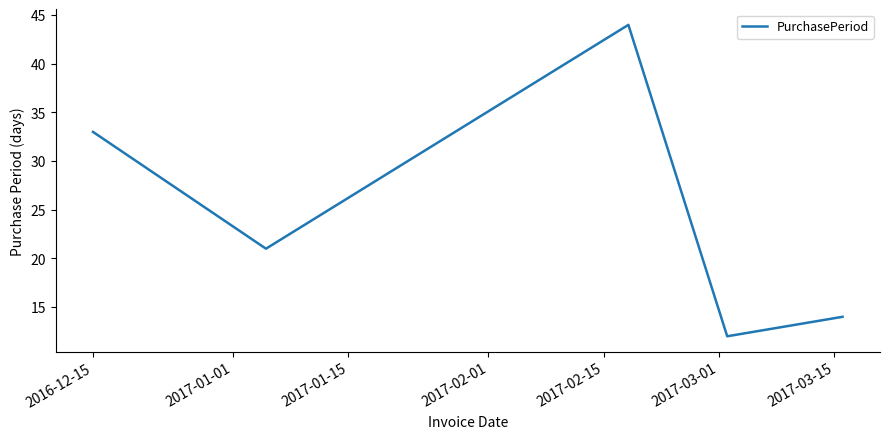

What is the greatest value displayed?

44